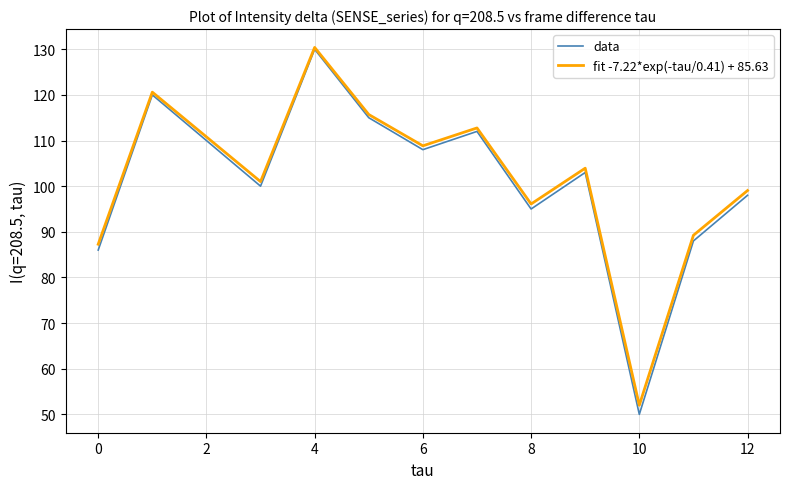

What is the maximum value for data?

130.0